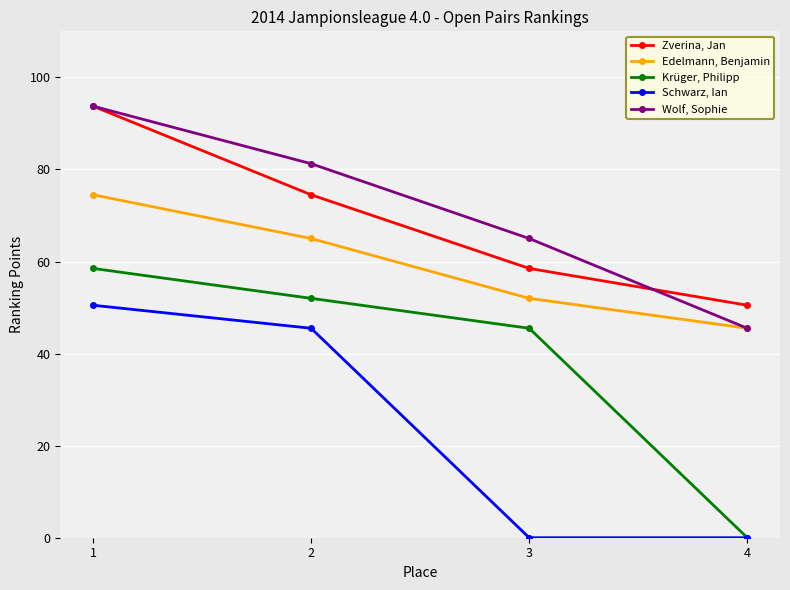

Where does the Krüger, Philipp series first go above 52?

1